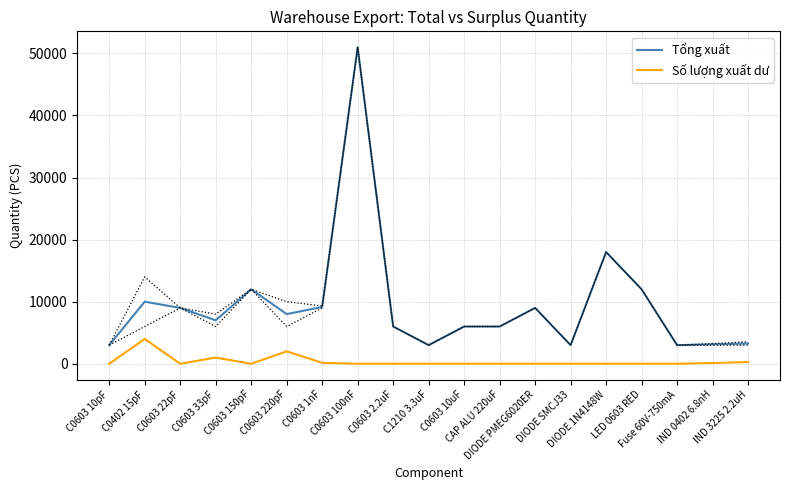

Reading left to right, what are all the values shown in this chart?

Tổng xuất: C0603 10pF=3000	C0402 15pF=10000	C0603 22pF=9000	C0603 33pF=7000	C0603 150pF=12000	C0603 220pF=8000	C0603 1nF=9155	C0603 100nF=51000	C0603 2.2uF=6000	C1210 3.3uF=3000	C0603 10uF=6000	CAP ALU 220uF=6000	DIODE PMEG6020ER=9000	DIODE SMCJ33=3000	DIODE 1N4148W=18000	LED 0603 RED=12000	Fuse 60V-750mA=3000	IND 0402 6.8nH=3125	IND 3225 2.2uH=3274
Số lượng xuất dư: C0603 10pF=0	C0402 15pF=4000	C0603 22pF=0	C0603 33pF=1000	C0603 150pF=0	C0603 220pF=2000	C0603 1nF=155	C0603 100nF=0	C0603 2.2uF=0	C1210 3.3uF=0	C0603 10uF=0	CAP ALU 220uF=0	DIODE PMEG6020ER=0	DIODE SMCJ33=0	DIODE 1N4148W=0	LED 0603 RED=0	Fuse 60V-750mA=0	IND 0402 6.8nH=125	IND 3225 2.2uH=274